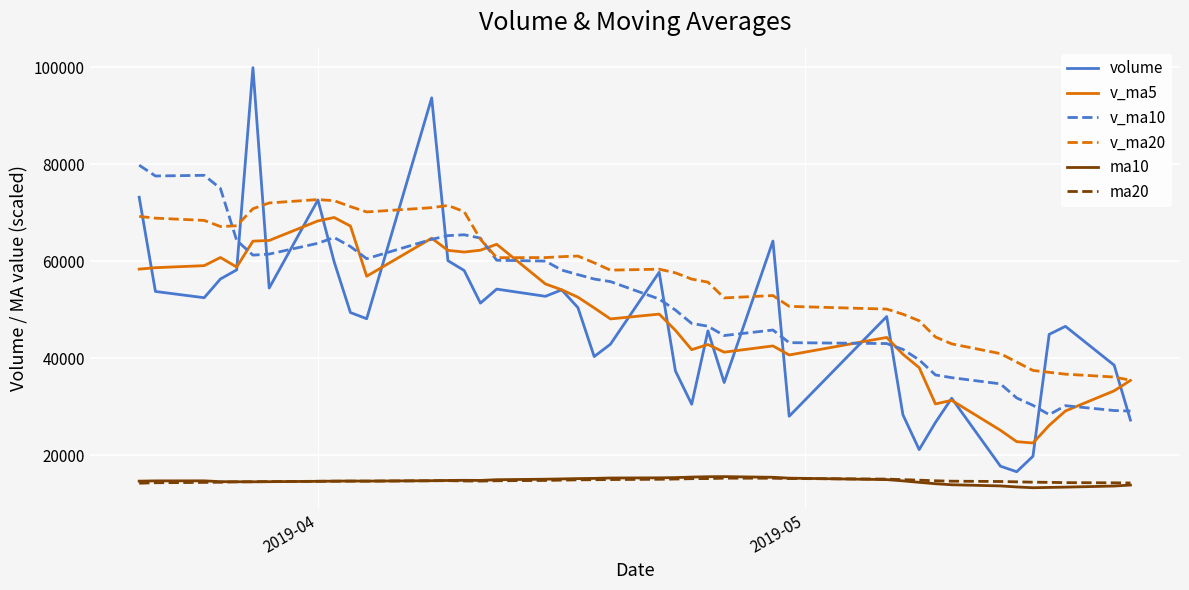

What is the minimum value shown in the chart?

13268.0